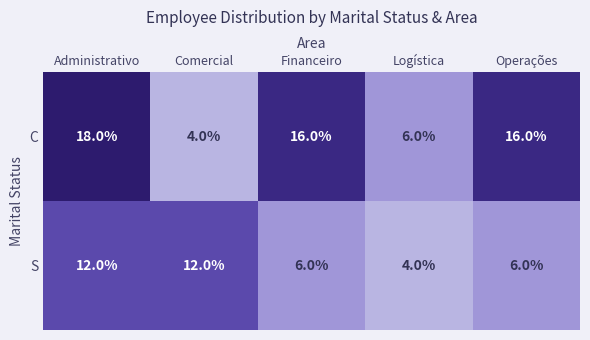

Reading left to right, list all the values displayed in this chart.

C: Administrativo=18	Comercial=4	Financeiro=16	Logística=6	Operações=16
S: Administrativo=12	Comercial=12	Financeiro=6	Logística=4	Operações=6